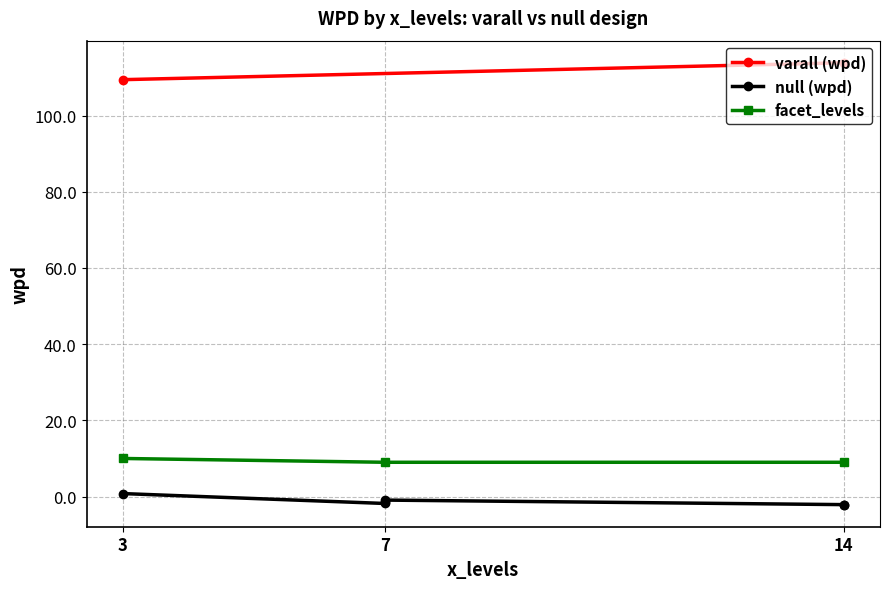

Is it true that wpd equals 113.8 at 14?

True